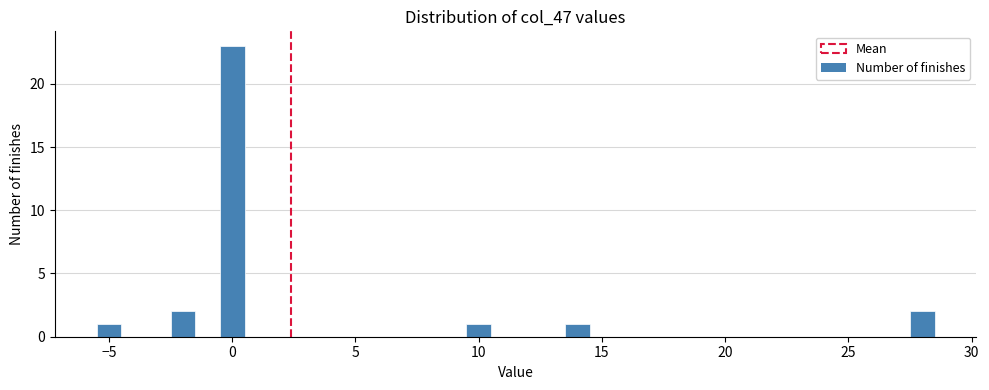

Read against the x-axis, roughly where is the centre of the tallest bar?

0.0